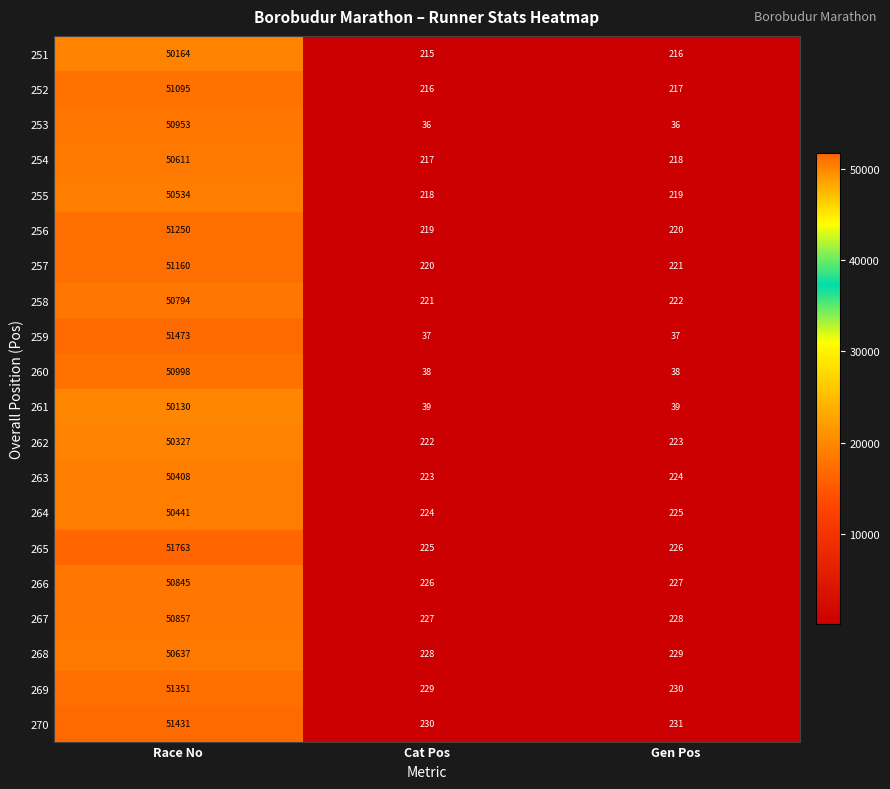

How many data points does each series have?

3